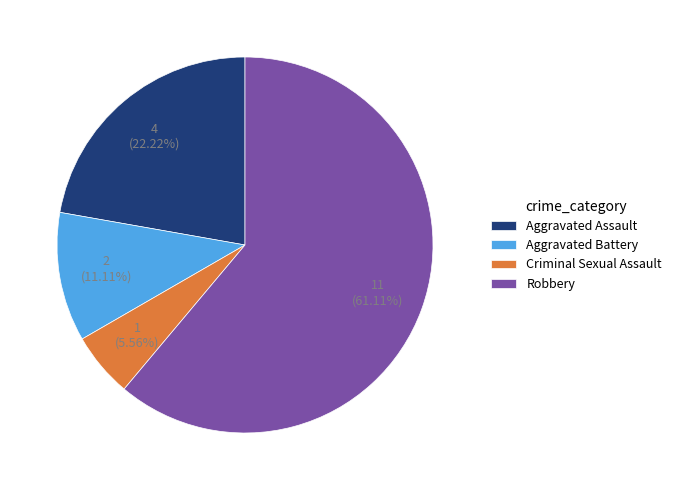

Approximately how many times larger is the value at Criminal Sexual Assault compared to Robbery?

0.1